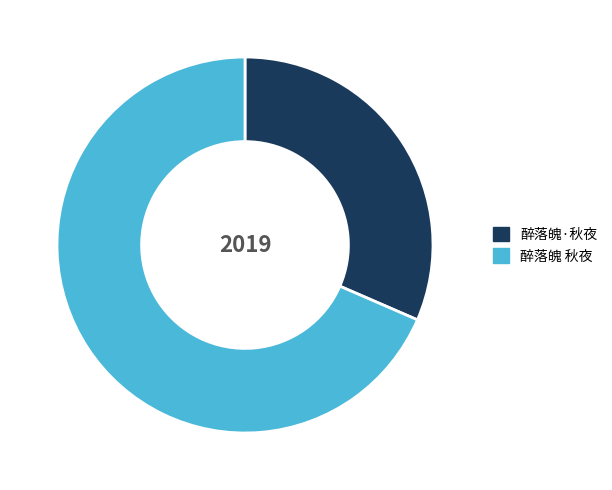

Which category has the smallest portion of the pie?

醉落魄·秋夜